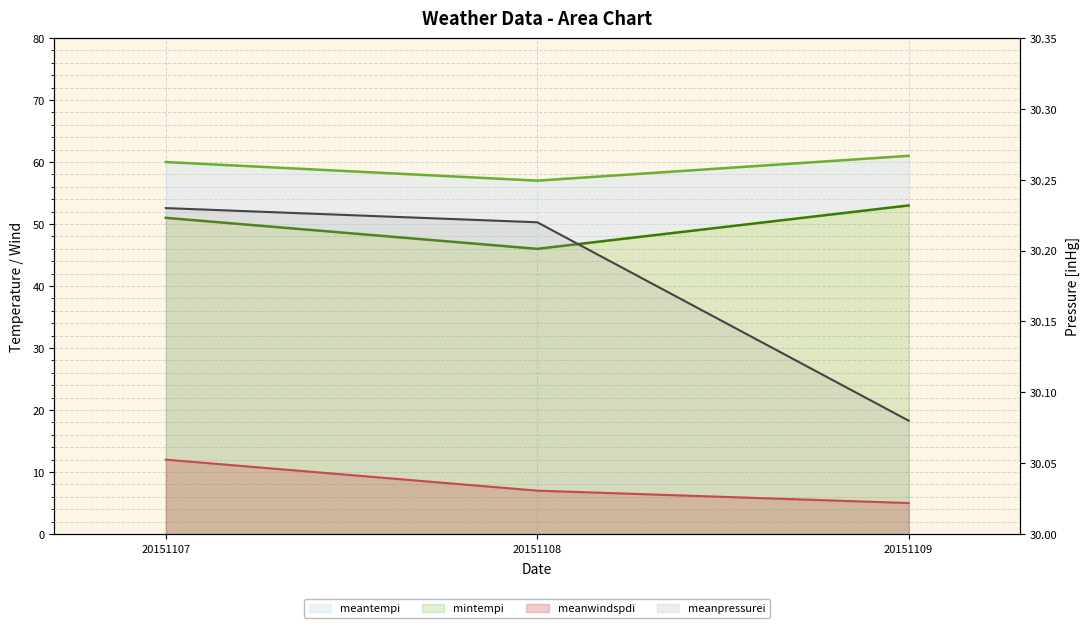

Which category has the highest value in the meanwindspdi series?

20151107